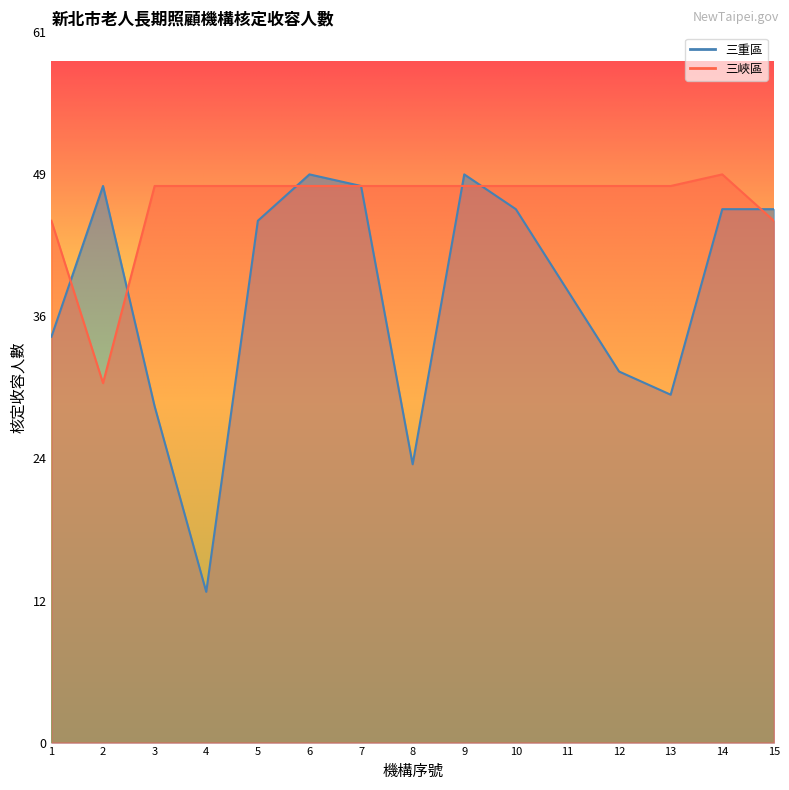

Reading right to left, what are all the values shown in this chart?

45	49	48	48	48	48	48	48	48	48	48	48	48	31	45